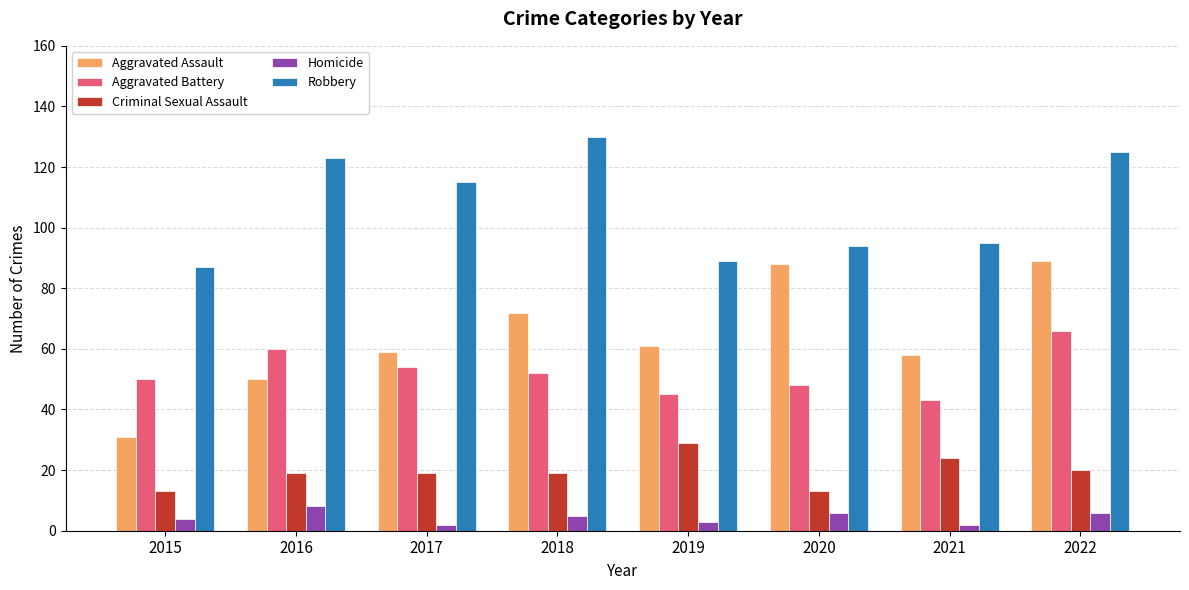

Reading left to right, transcribe all the data shown in this chart.

Aggravated Assault: 2015=31	2016=50	2017=59	2018=72	2019=61	2020=88	2021=58	2022=89
Aggravated Battery: 2015=50	2016=60	2017=54	2018=52	2019=45	2020=48	2021=43	2022=66
Criminal Sexual Assault: 2015=13	2016=19	2017=19	2018=19	2019=29	2020=13	2021=24	2022=20
Homicide: 2015=4	2016=8	2017=2	2018=5	2019=3	2020=6	2021=2	2022=6
Robbery: 2015=87	2016=123	2017=115	2018=130	2019=89	2020=94	2021=95	2022=125